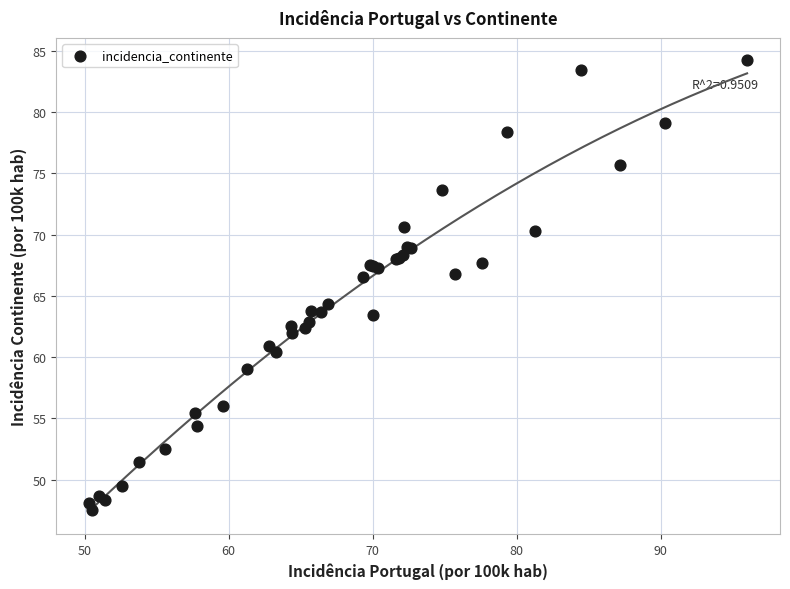

What Y value in the scatter plot is closest to 65?

64.3